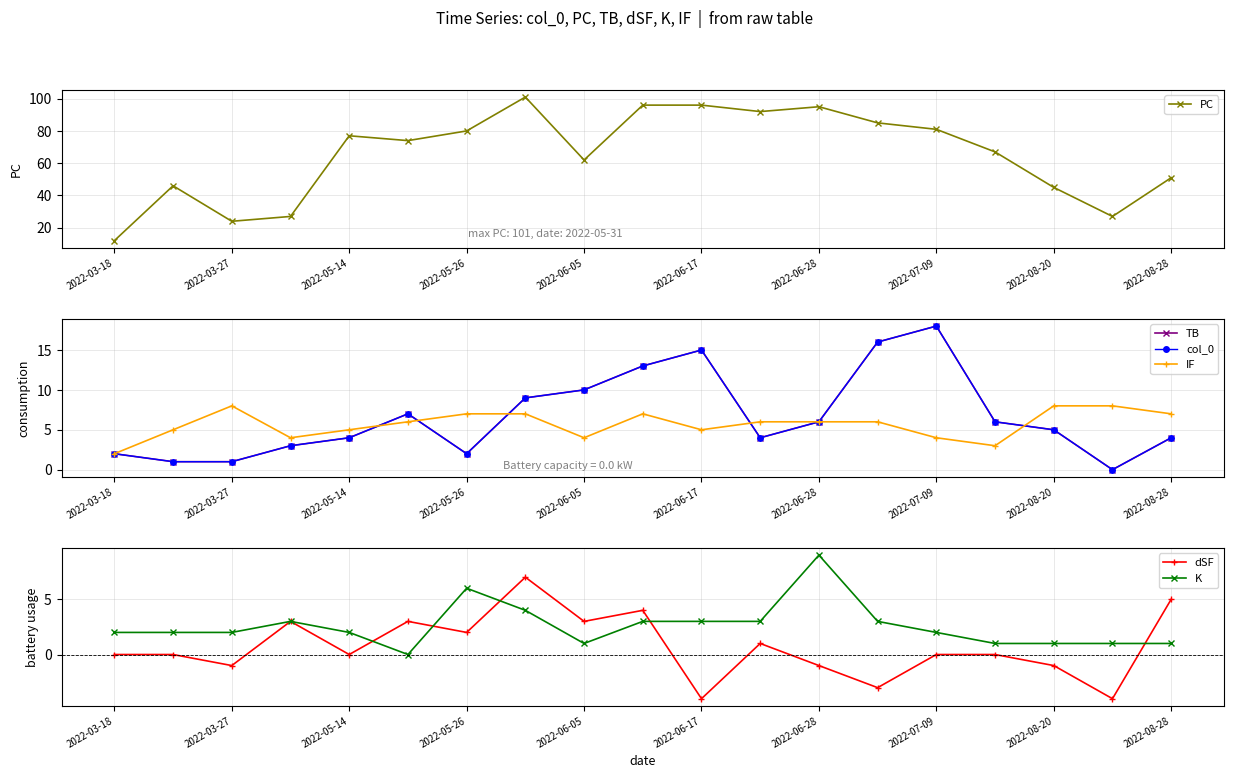

Is it true that dSF equals -1 at 2022-08-20?

True